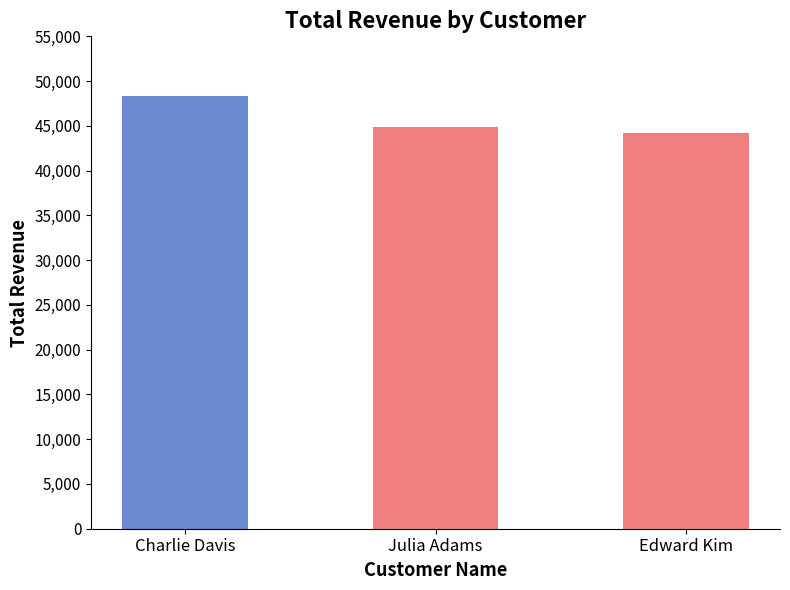

List the labels in order of value, largest first.

Charlie Davis, Julia Adams, Edward Kim